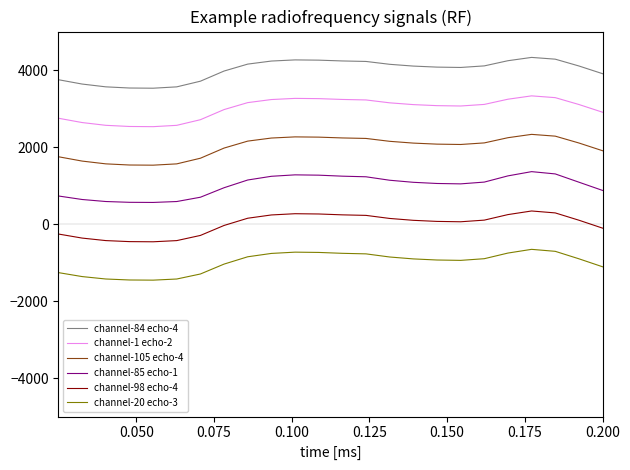

What is the greatest value displayed?

4328.5